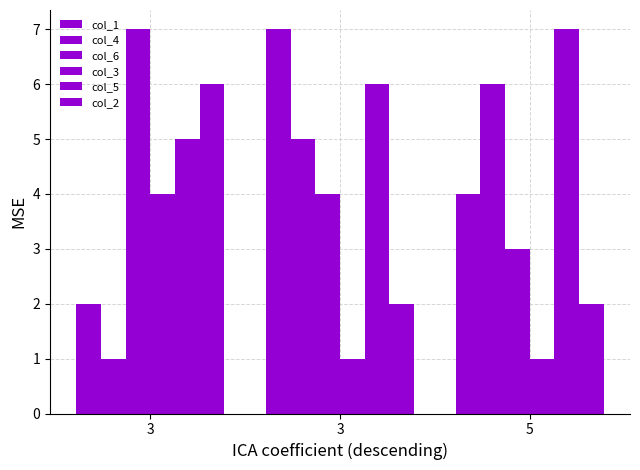

Which category has the lowest value across all series?

3